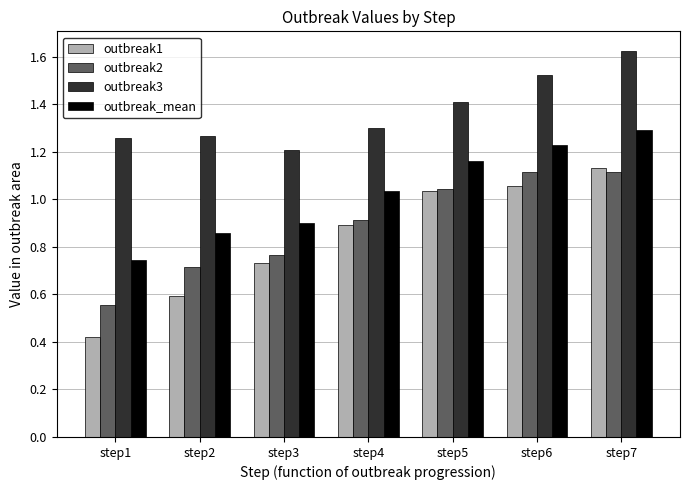

Is it true that outbreak1 equals 0.6 at step1?

False